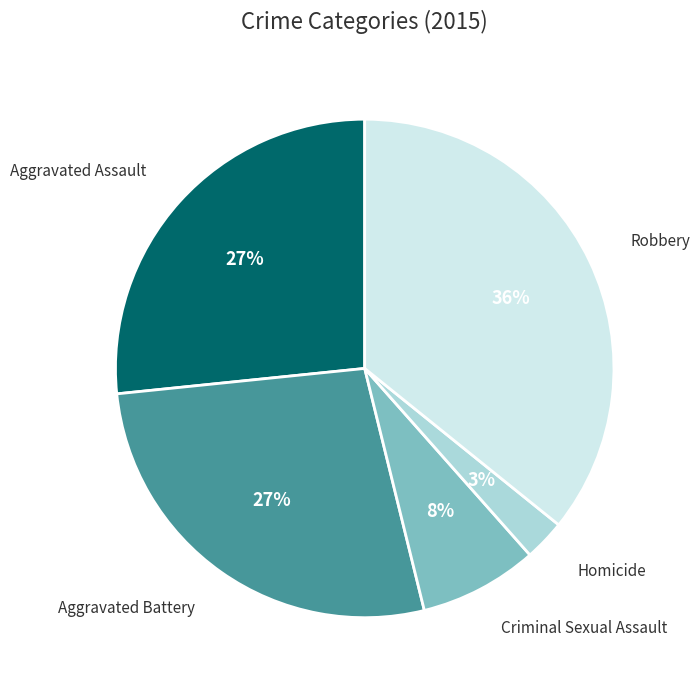

How many slices are in this pie chart?

5